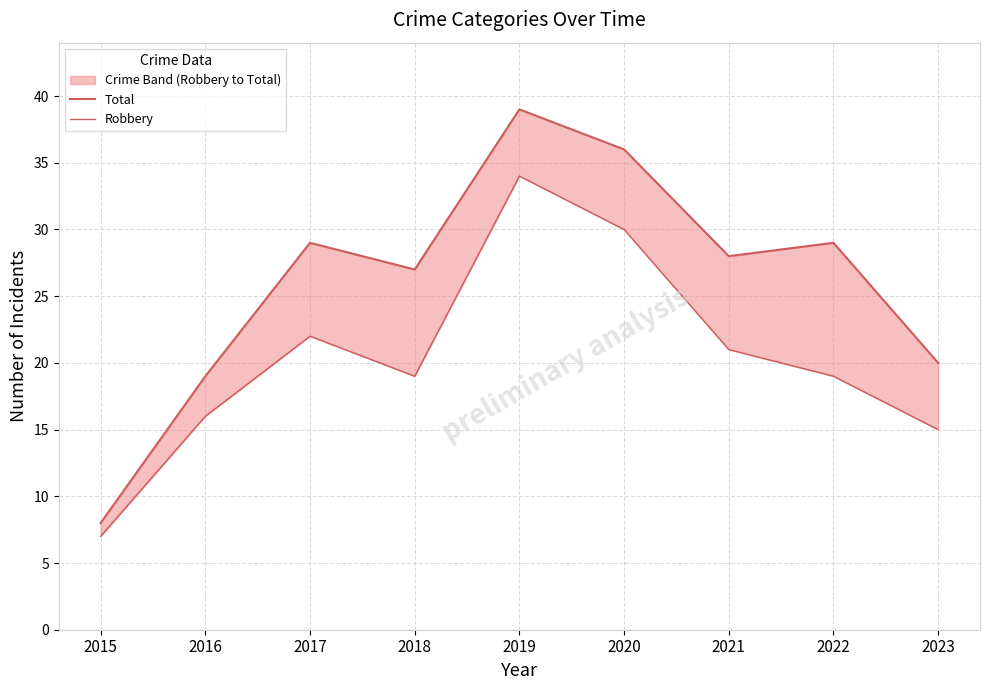

Which label corresponds to the smallest value in the chart?

2015